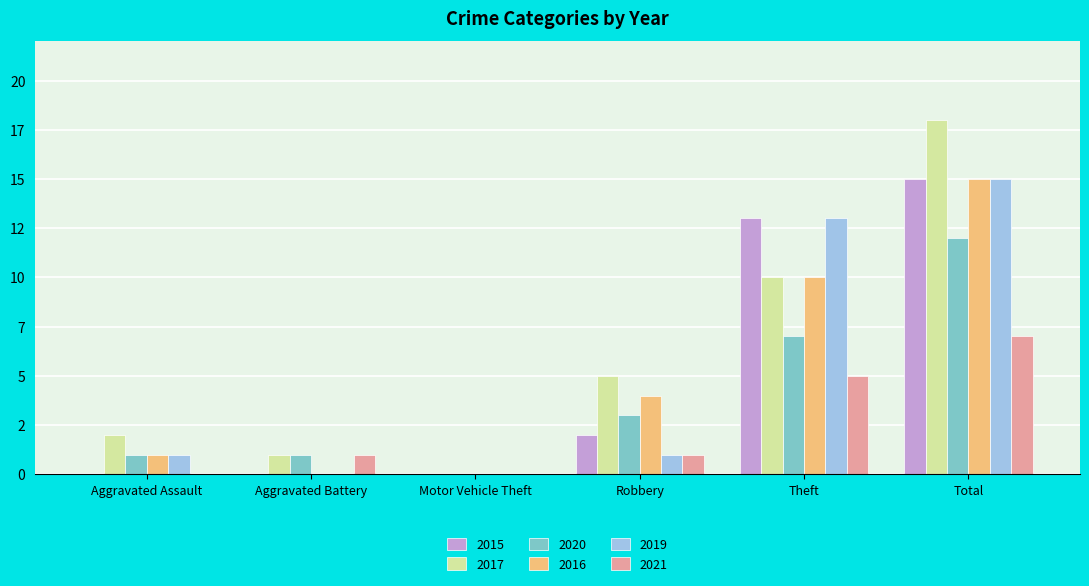

At which label is 2016 closest to 7?

Robbery